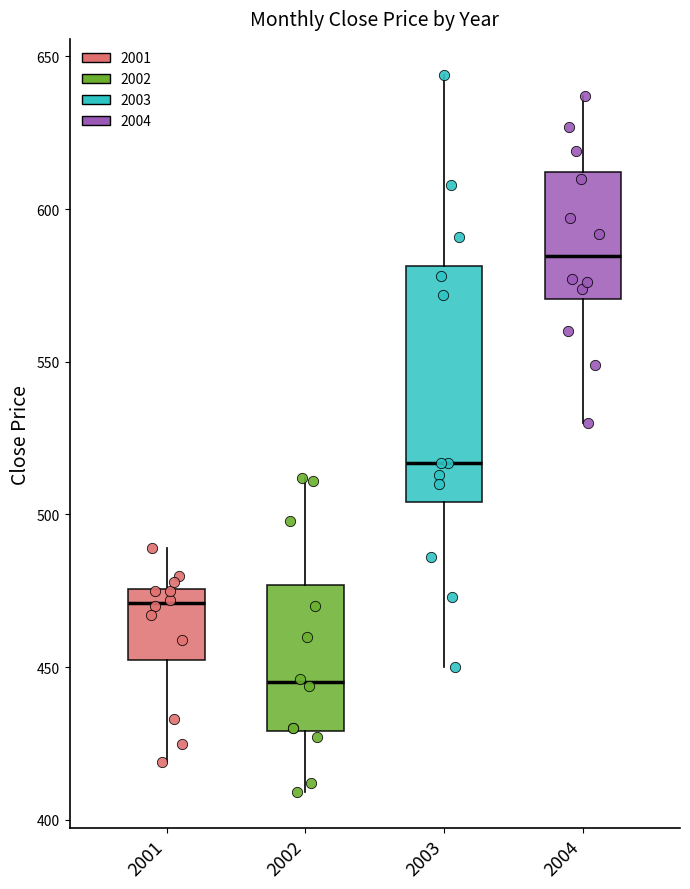

Which box is the tallest, from its lower edge to its upper edge?

2003